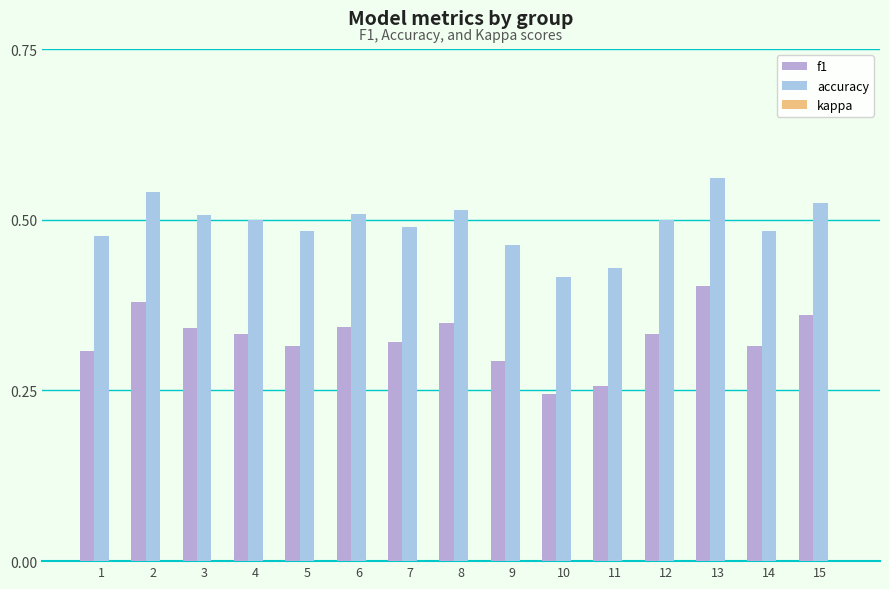

Rank the series at 6 from lowest to highest value.

f1, accuracy